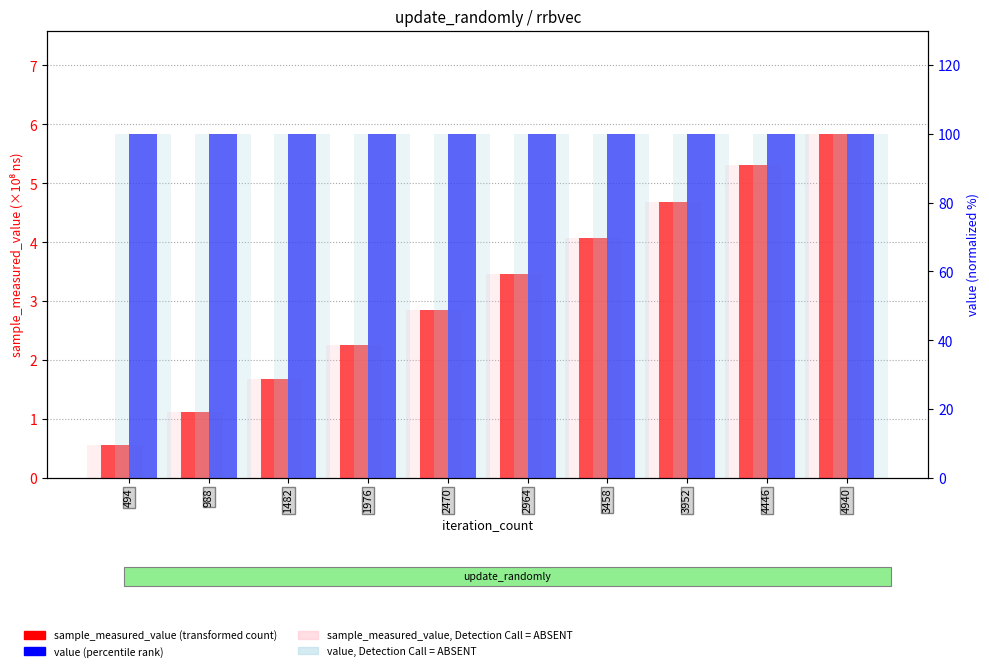

Where does the sample_measured_value (×10⁸ ns) series first go above 3?

2964